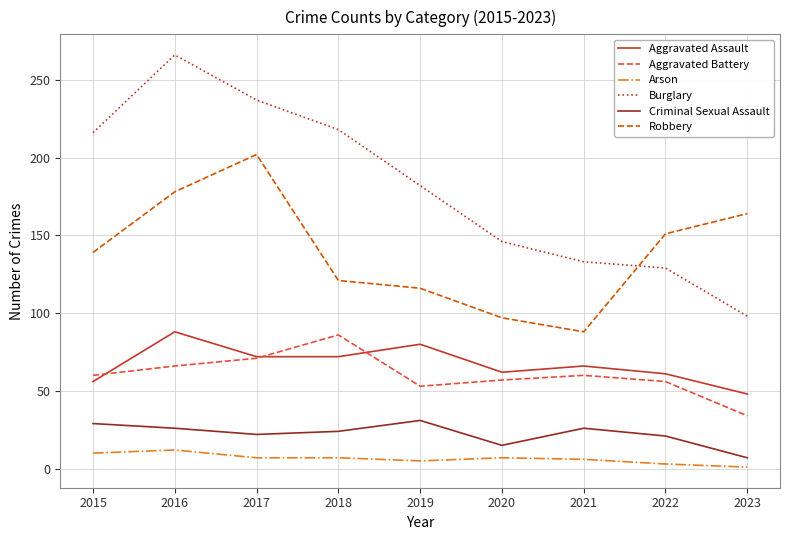

In Burglary, how many points are higher than both neighbors (excluding endpoints)?

1